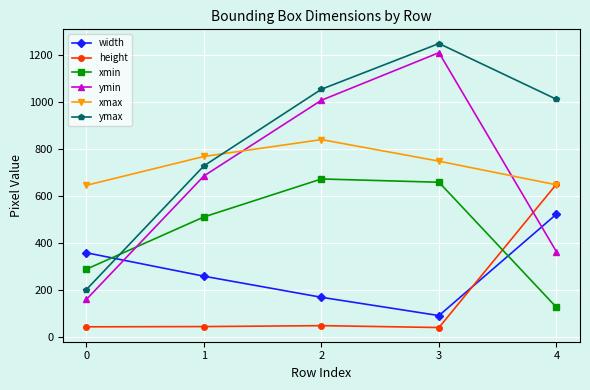

How many lines are shown in the chart?

6